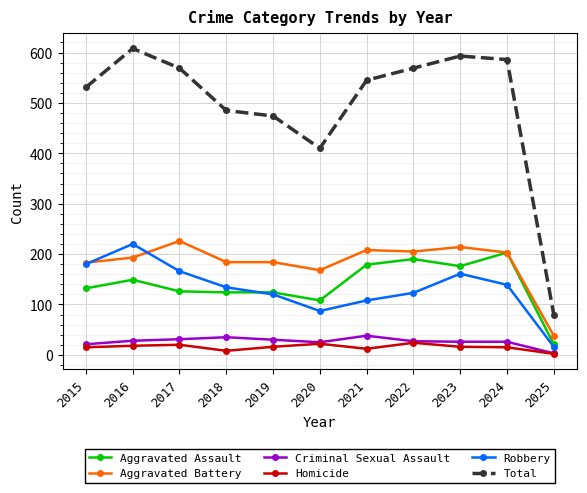

True or false: Robbery and Total intersect in this chart.

False